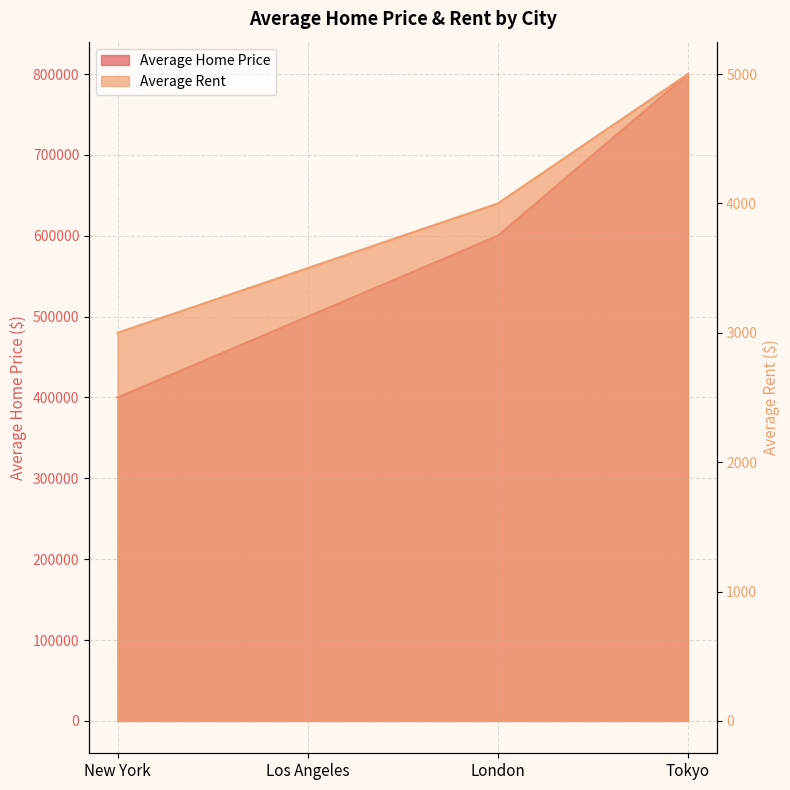

Between Tokyo and Los Angeles, which is larger?

Tokyo